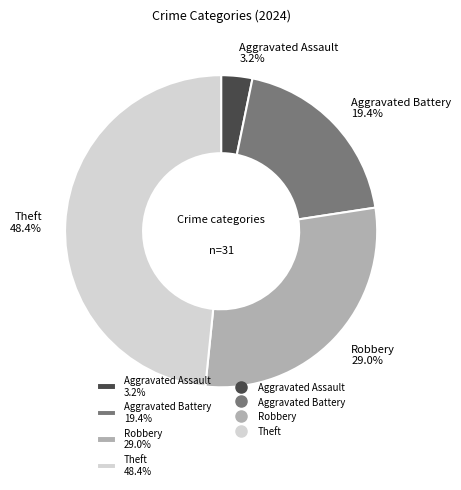

To the nearest percent, what is the average slice percentage?

25%